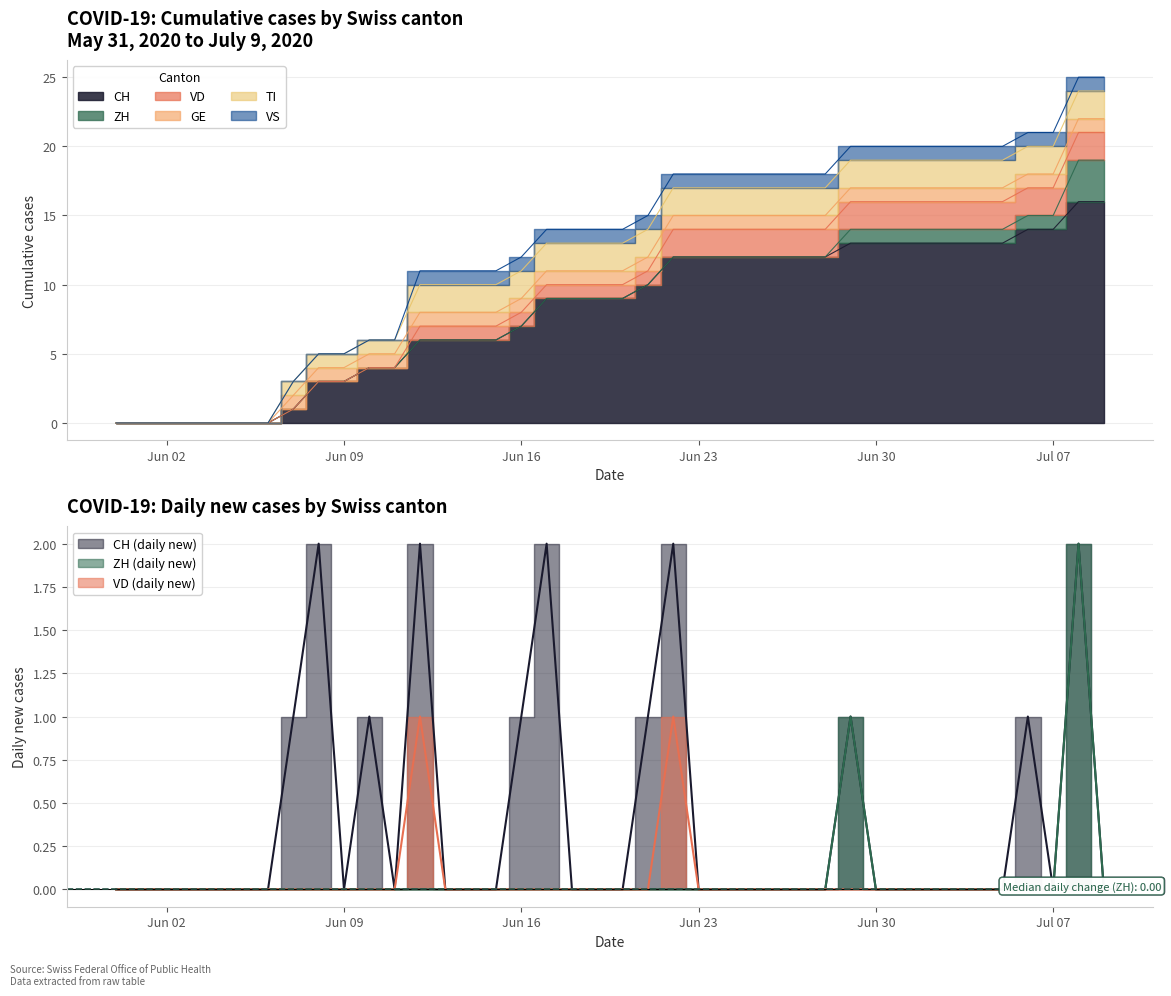

Reading right to left, extract all data points from this chart.

CH: 2020-07-09=16	2020-07-08=16	2020-07-07=14	2020-07-06=14	2020-07-05=13	2020-07-04=13	2020-07-03=13	2020-07-02=13	2020-07-01=13	2020-06-30=13	2020-06-29=13	2020-06-28=12	2020-06-27=12	2020-06-26=12	2020-06-25=12	2020-06-24=12	2020-06-23=12	2020-06-22=12	2020-06-21=10	2020-06-20=9	2020-06-19=9	2020-06-18=9	2020-06-17=9	2020-06-16=7	2020-06-15=6	2020-06-14=6	2020-06-13=6	2020-06-12=6	2020-06-11=4	2020-06-10=4	2020-06-09=3	2020-06-08=3	2020-06-07=1	2020-06-06=0	2020-06-05=0	2020-06-04=0	2020-06-03=0	2020-06-02=0	2020-06-01=0	2020-05-31=0
ZH: 2020-07-09=3	2020-07-08=3	2020-07-07=1	2020-07-06=1	2020-07-05=1	2020-07-04=1	2020-07-03=1	2020-07-02=1	2020-07-01=1	2020-06-30=1	2020-06-29=1	2020-06-28=0	2020-06-27=0	2020-06-26=0	2020-06-25=0	2020-06-24=0	2020-06-23=0	2020-06-22=0	2020-06-21=0	2020-06-20=0	2020-06-19=0	2020-06-18=0	2020-06-17=0	2020-06-16=0	2020-06-15=0	2020-06-14=0	2020-06-13=0	2020-06-12=0	2020-06-11=0	2020-06-10=0	2020-06-09=0	2020-06-08=0	2020-06-07=0	2020-06-06=0	2020-06-05=0	2020-06-04=0	2020-06-03=0	2020-06-02=0	2020-06-01=0	2020-05-31=0
VD: 2020-07-09=2	2020-07-08=2	2020-07-07=2	2020-07-06=2	2020-07-05=2	2020-07-04=2	2020-07-03=2	2020-07-02=2	2020-07-01=2	2020-06-30=2	2020-06-29=2	2020-06-28=2	2020-06-27=2	2020-06-26=2	2020-06-25=2	2020-06-24=2	2020-06-23=2	2020-06-22=2	2020-06-21=1	2020-06-20=1	2020-06-19=1	2020-06-18=1	2020-06-17=1	2020-06-16=1	2020-06-15=1	2020-06-14=1	2020-06-13=1	2020-06-12=1	2020-06-11=0	2020-06-10=0	2020-06-09=0	2020-06-08=0	2020-06-07=0	2020-06-06=0	2020-06-05=0	2020-06-04=0	2020-06-03=0	2020-06-02=0	2020-06-01=0	2020-05-31=0
GE: 2020-07-09=1	2020-07-08=1	2020-07-07=1	2020-07-06=1	2020-07-05=1	2020-07-04=1	2020-07-03=1	2020-07-02=1	2020-07-01=1	2020-06-30=1	2020-06-29=1	2020-06-28=1	2020-06-27=1	2020-06-26=1	2020-06-25=1	2020-06-24=1	2020-06-23=1	2020-06-22=1	2020-06-21=1	2020-06-20=1	2020-06-19=1	2020-06-18=1	2020-06-17=1	2020-06-16=1	2020-06-15=1	2020-06-14=1	2020-06-13=1	2020-06-12=1	2020-06-11=1	2020-06-10=1	2020-06-09=1	2020-06-08=1	2020-06-07=1	2020-06-06=0	2020-06-05=0	2020-06-04=0	2020-06-03=0	2020-06-02=0	2020-06-01=0	2020-05-31=0
VS: 2020-07-09=1	2020-07-08=1	2020-07-07=1	2020-07-06=1	2020-07-05=1	2020-07-04=1	2020-07-03=1	2020-07-02=1	2020-07-01=1	2020-06-30=1	2020-06-29=1	2020-06-28=1	2020-06-27=1	2020-06-26=1	2020-06-25=1	2020-06-24=1	2020-06-23=1	2020-06-22=1	2020-06-21=1	2020-06-20=1	2020-06-19=1	2020-06-18=1	2020-06-17=1	2020-06-16=1	2020-06-15=1	2020-06-14=1	2020-06-13=1	2020-06-12=1	2020-06-11=0	2020-06-10=0	2020-06-09=0	2020-06-08=0	2020-06-07=0	2020-06-06=0	2020-06-05=0	2020-06-04=0	2020-06-03=0	2020-06-02=0	2020-06-01=0	2020-05-31=0
TI: 2020-07-09=2	2020-07-08=2	2020-07-07=2	2020-07-06=2	2020-07-05=2	2020-07-04=2	2020-07-03=2	2020-07-02=2	2020-07-01=2	2020-06-30=2	2020-06-29=2	2020-06-28=2	2020-06-27=2	2020-06-26=2	2020-06-25=2	2020-06-24=2	2020-06-23=2	2020-06-22=2	2020-06-21=2	2020-06-20=2	2020-06-19=2	2020-06-18=2	2020-06-17=2	2020-06-16=2	2020-06-15=2	2020-06-14=2	2020-06-13=2	2020-06-12=2	2020-06-11=1	2020-06-10=1	2020-06-09=1	2020-06-08=1	2020-06-07=1	2020-06-06=0	2020-06-05=0	2020-06-04=0	2020-06-03=0	2020-06-02=0	2020-06-01=0	2020-05-31=0